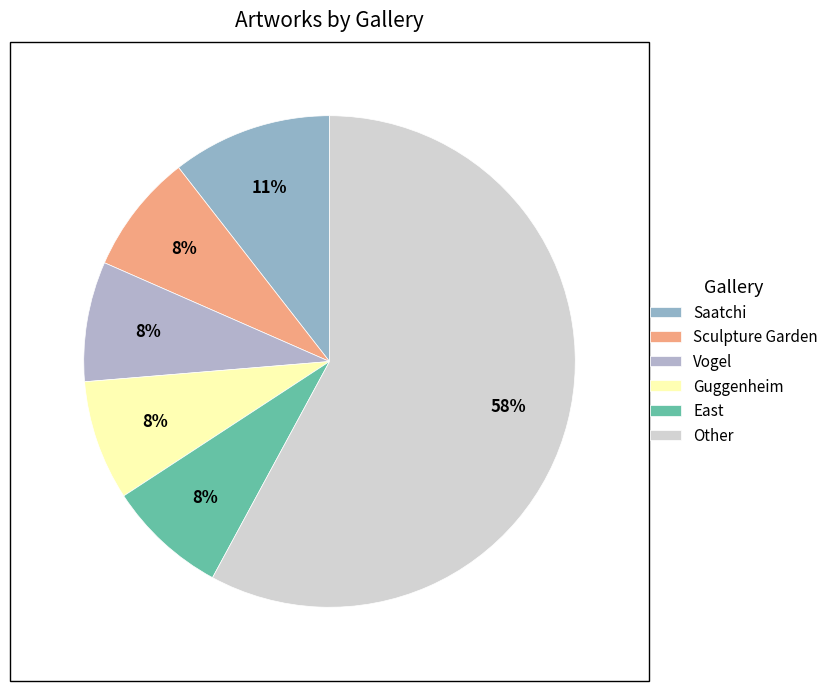

How many segments does this pie chart have?

6